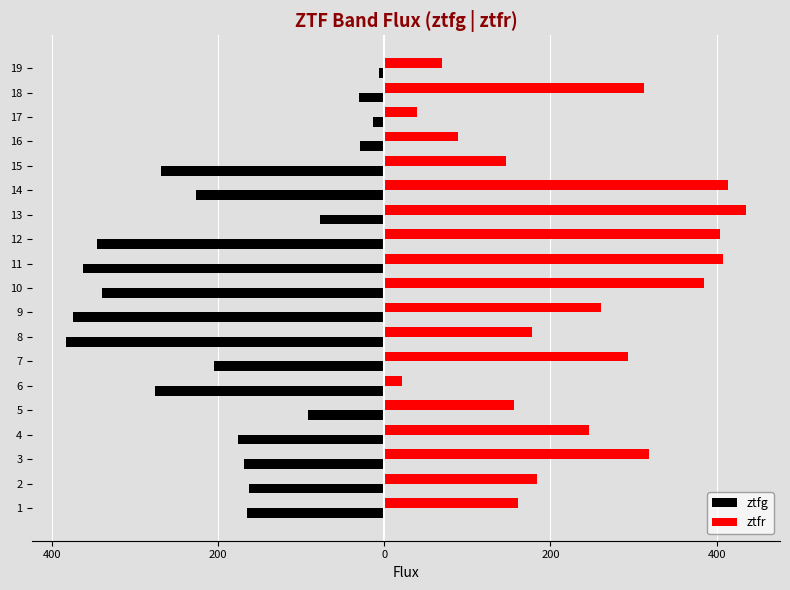

What is the sum of all ztfg values?

-3706.3